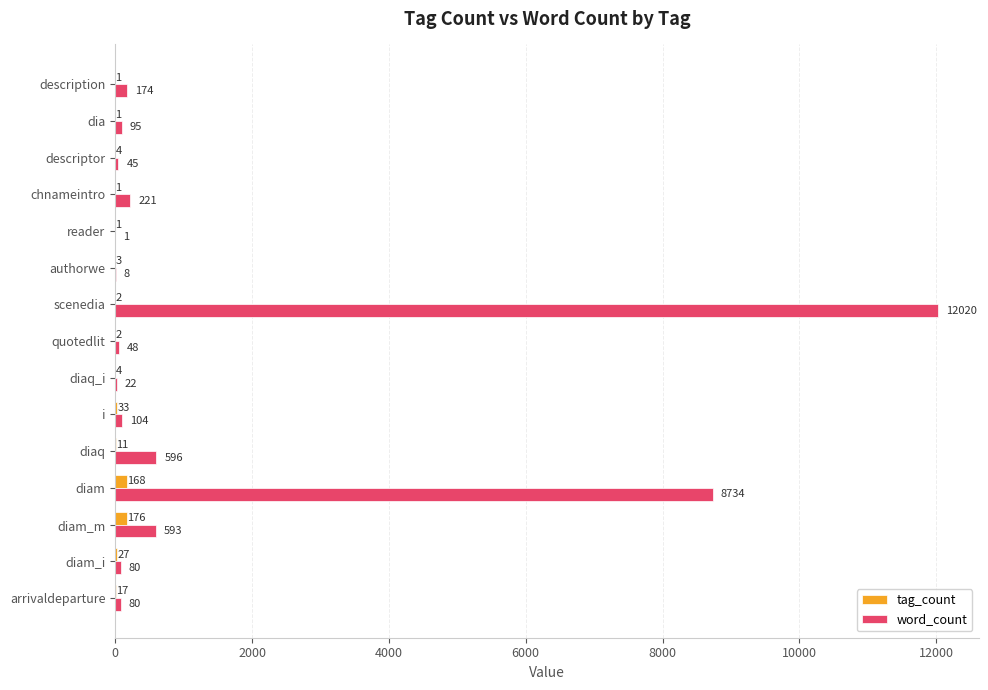

What are all the series names shown in the legend?

tag_count, word_count